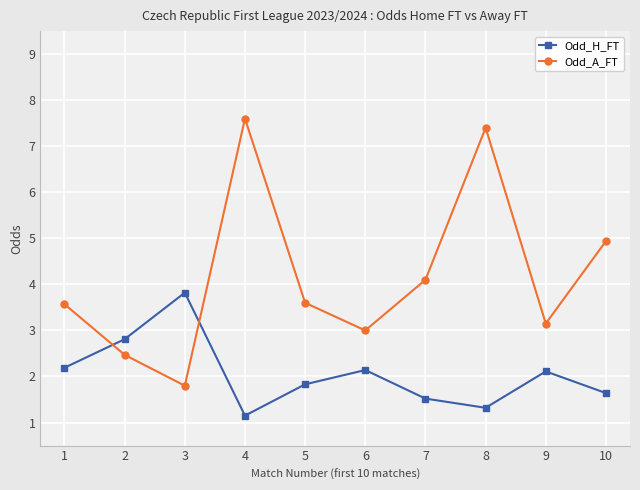

What is the difference between the Odd_H_FT values at 8 and 7?

0.2